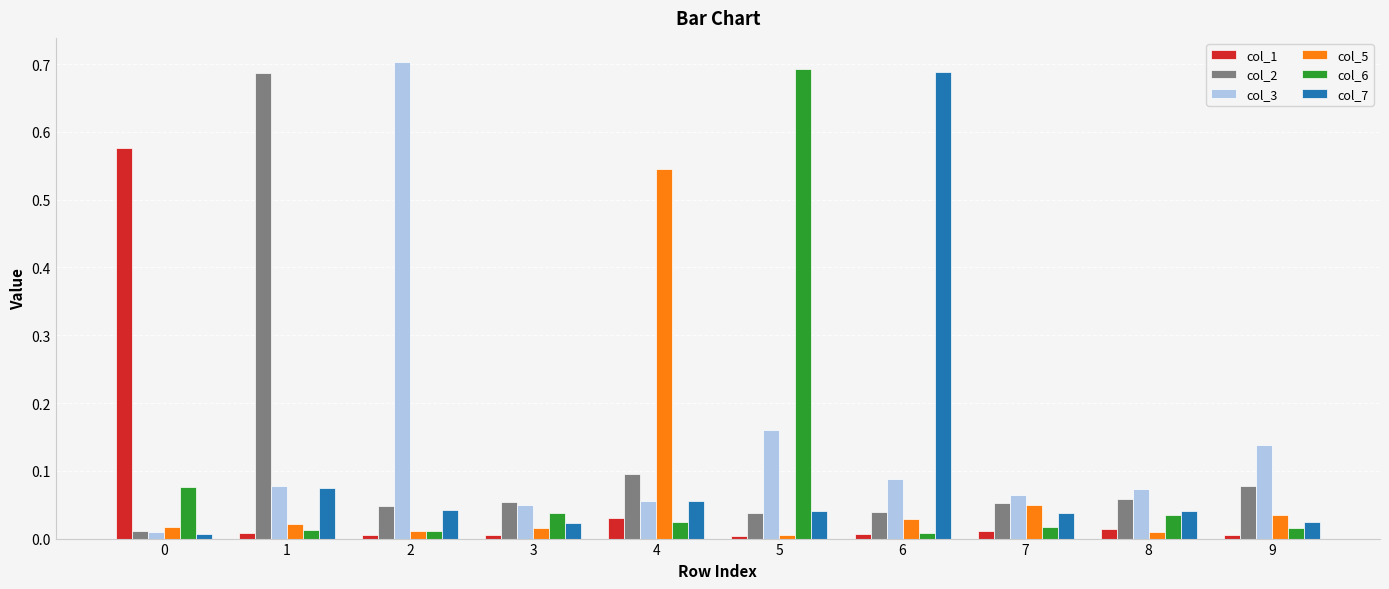

The value of col_7 at 7 is 0.0. True or false?

True